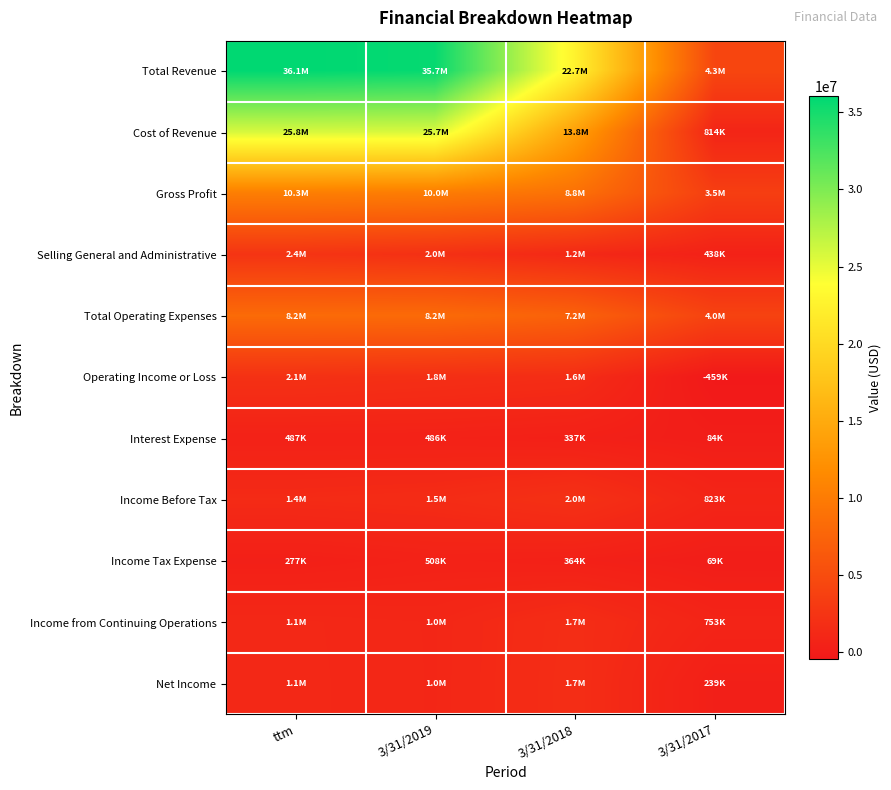

Reading right to left, transcribe all the data shown in this chart.

Total Revenue: 3/31/2017=4312218	3/31/2018=22650042	3/31/2019=35737175	ttm=36059825
Cost of Revenue: 3/31/2017=813518	3/31/2018=13815592	3/31/2019=25721023	ttm=25793737
Gross Profit: 3/31/2017=3498701	3/31/2018=8834452	3/31/2019=10016153	ttm=10266088
Selling General and Administrative: 3/31/2017=438214	3/31/2018=1191430	3/31/2019=2006934	ttm=2408076
Total Operating Expenses: 3/31/2017=3957501	3/31/2018=7217885	3/31/2019=8181108	ttm=8198238
Operating Income or Loss: 3/31/2017=-458800	3/31/2018=1616567	3/31/2019=1835045	ttm=2067850
Interest Expense: 3/31/2017=84404	3/31/2018=337231	3/31/2019=485539	ttm=486646
Income Before Tax: 3/31/2017=822729	3/31/2018=2036722	3/31/2019=1536587	ttm=1408014
Income Tax Expense: 3/31/2017=69345	3/31/2018=364002	3/31/2019=507539	ttm=276728
Income from Continuing Operations: 3/31/2017=753384	3/31/2018=1672720	3/31/2019=1029048	ttm=1131286
Net Income: 3/31/2017=239144	3/31/2018=1715848	3/31/2019=1031007	ttm=1138014